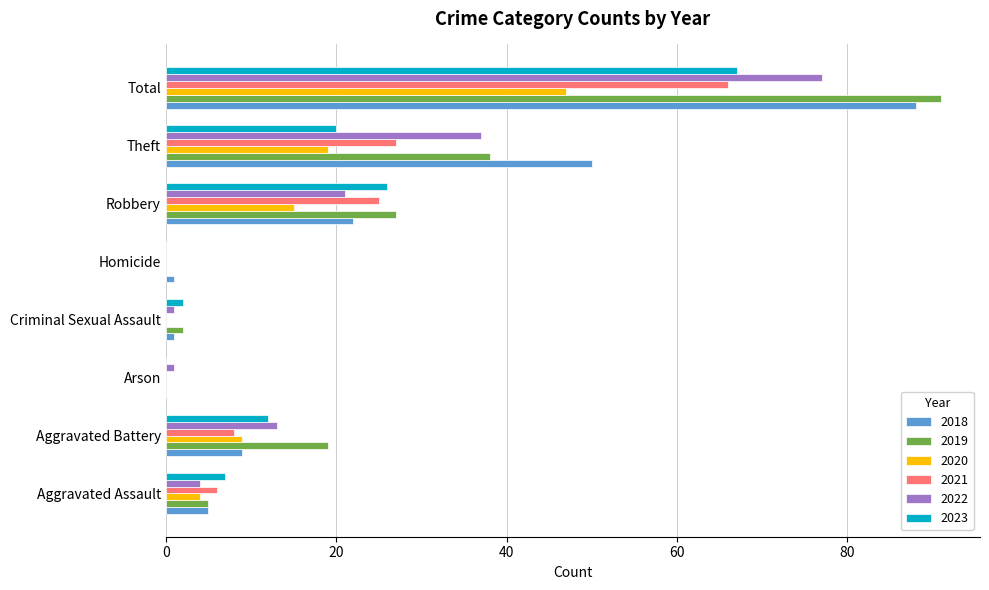

Which series has the largest range (max minus min)?

2019